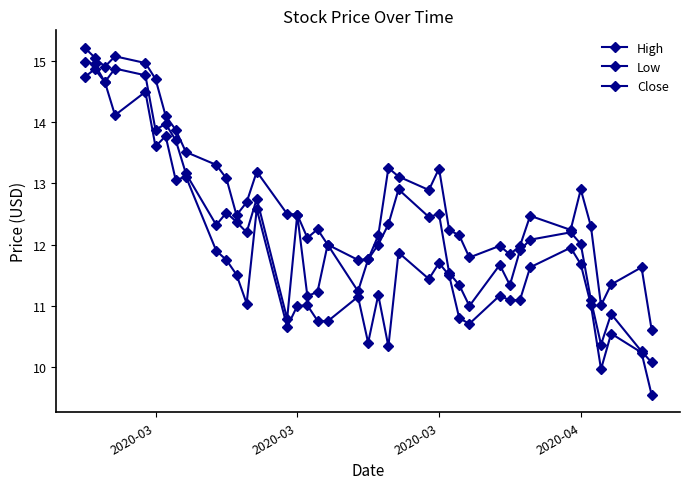

How many lines are shown in the chart?

3